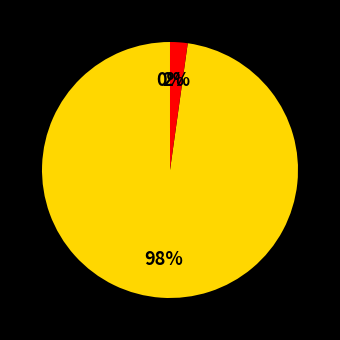

Is there a majority slice in this chart?

Yes